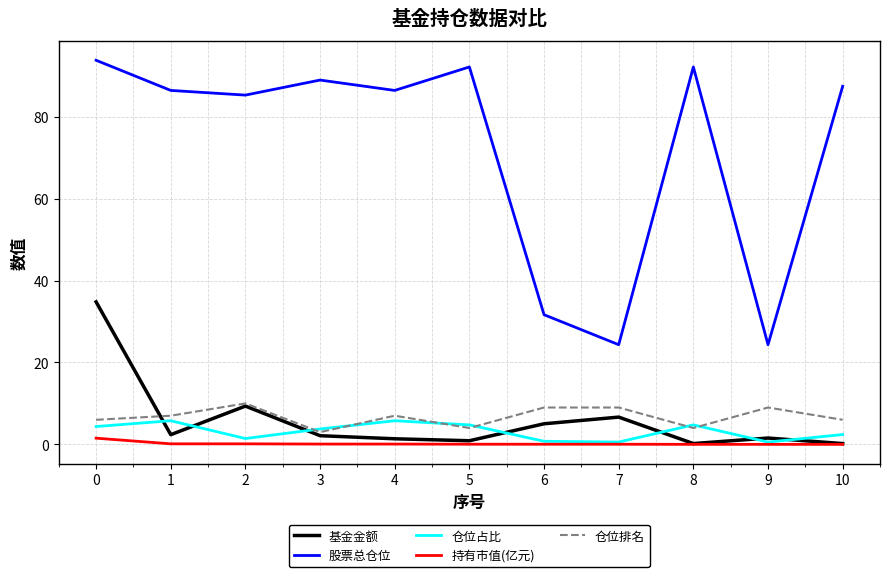

Is it true that 股票总仓位 equals 87.4 at 10?

True